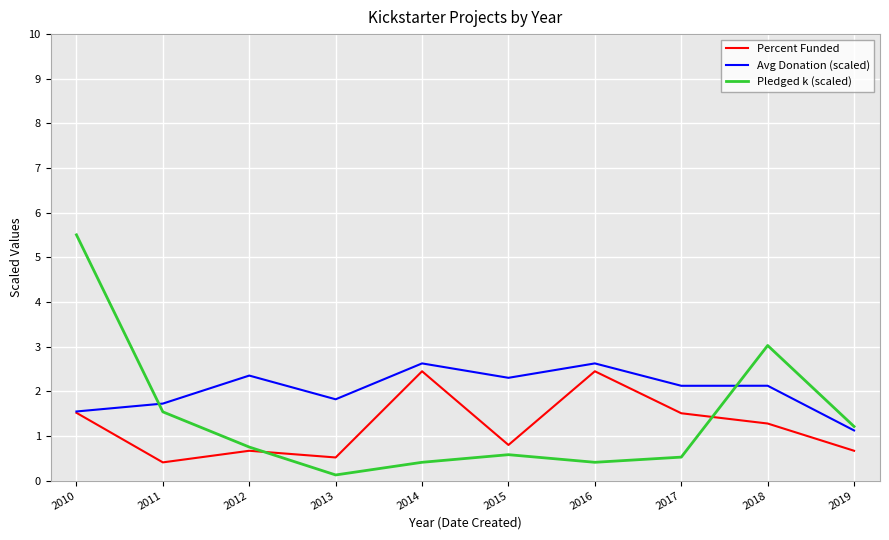

Rank the series by their maximum value, from lowest to highest.

Percent Funded, Avg Donation (scaled), Pledged k (scaled)